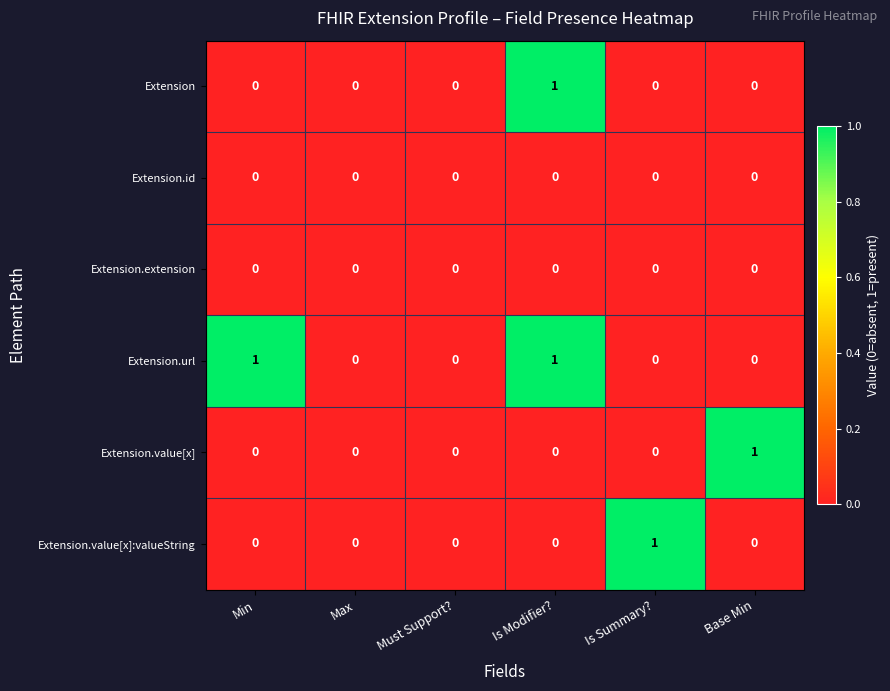

Is it true that Extension.url equals 0 at Must Support??

True